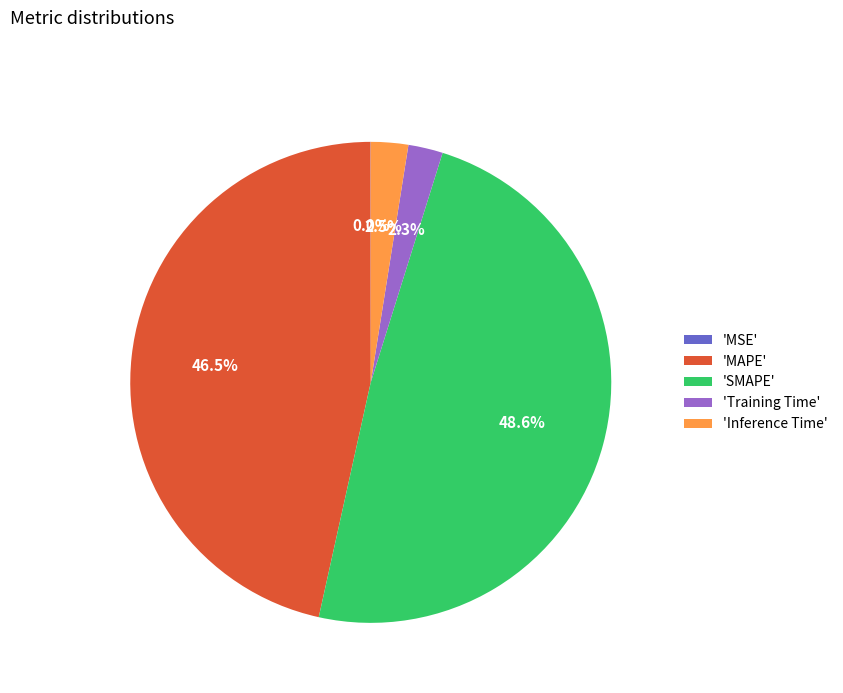

What is the largest slice in the pie chart?

'SMAPE'